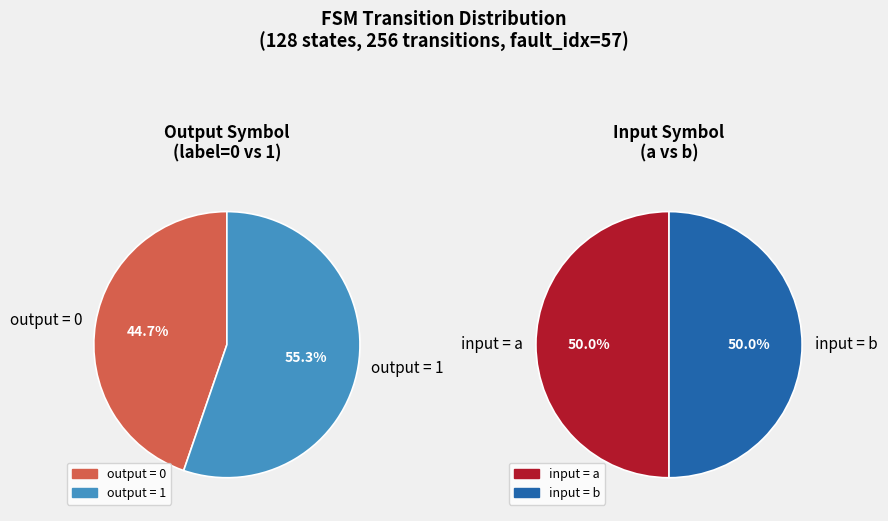

Is 11 the majority of the pie?

No